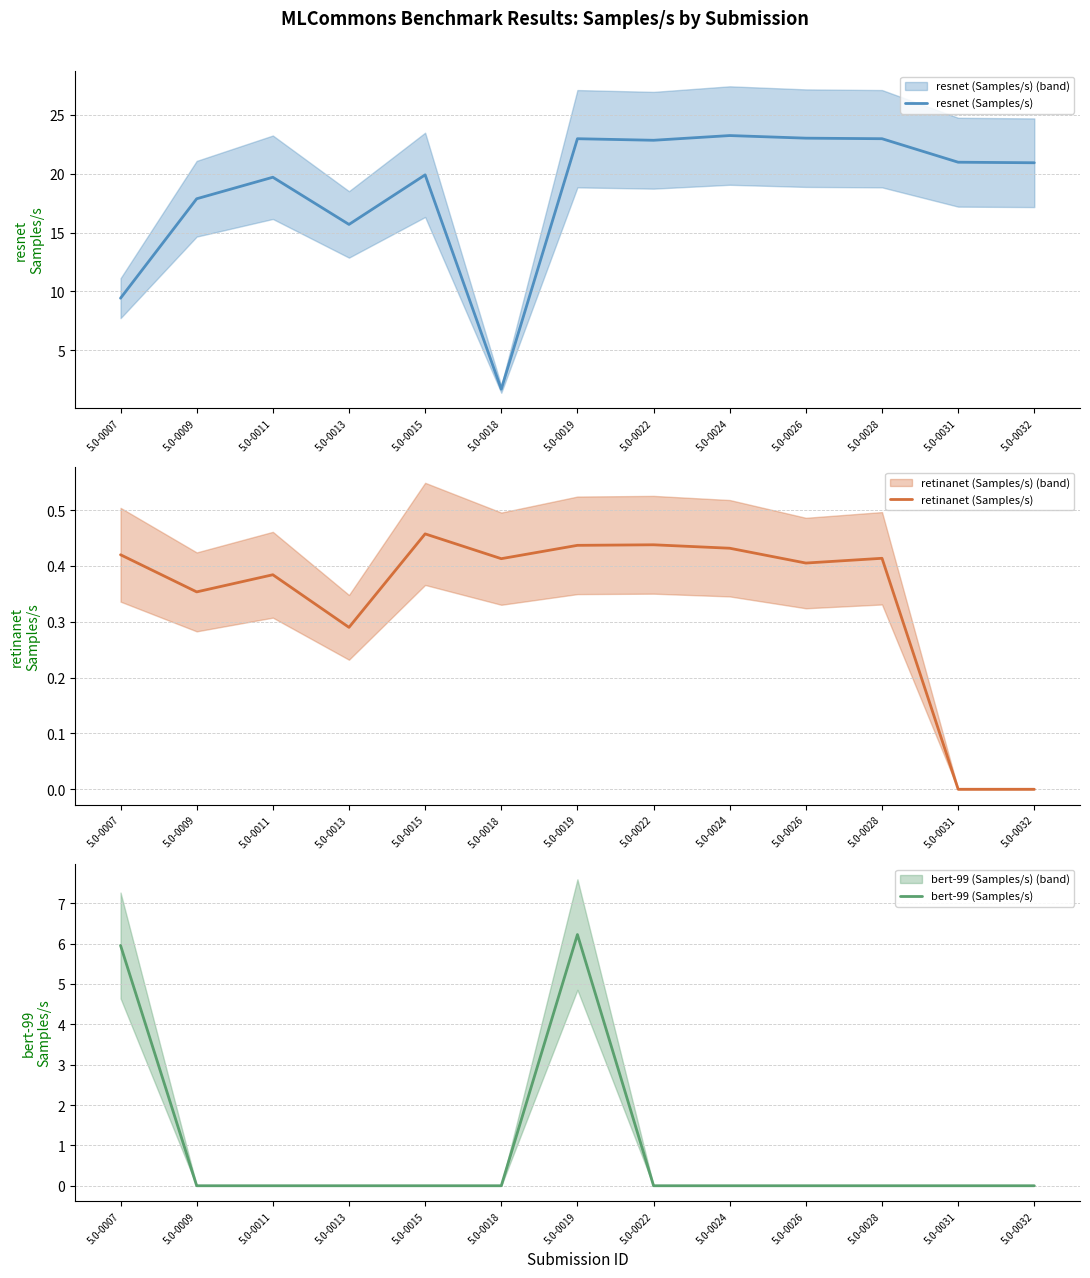

The retinanet (Samples/s) series shows 0.7 at 5.0-0007. True or false?

False